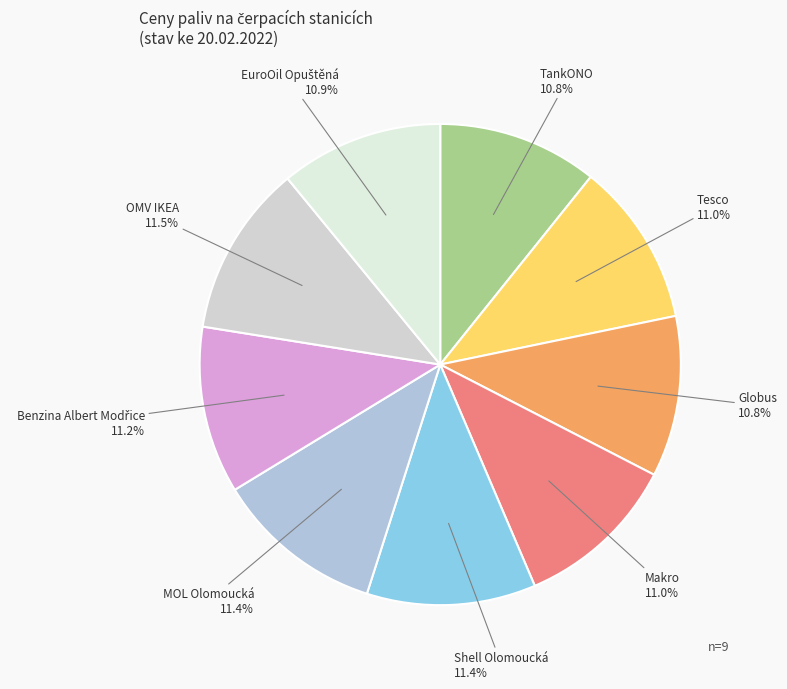

Count the number of slices in the pie.

9